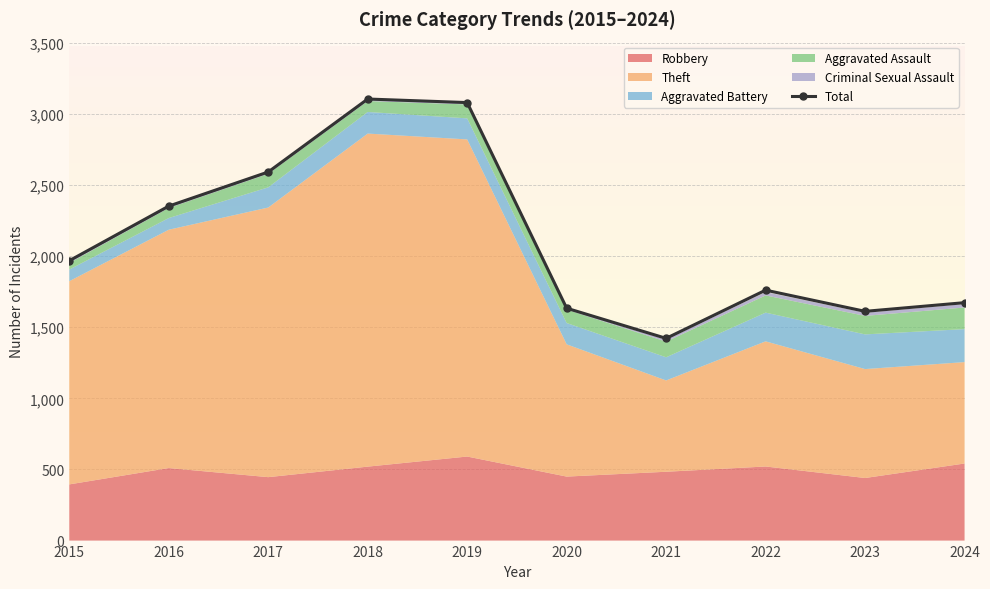

Rank the categories by value from highest to lowest.

2018, 2019, 2017, 2016, 2015, 2022, 2024, 2020, 2023, 2021